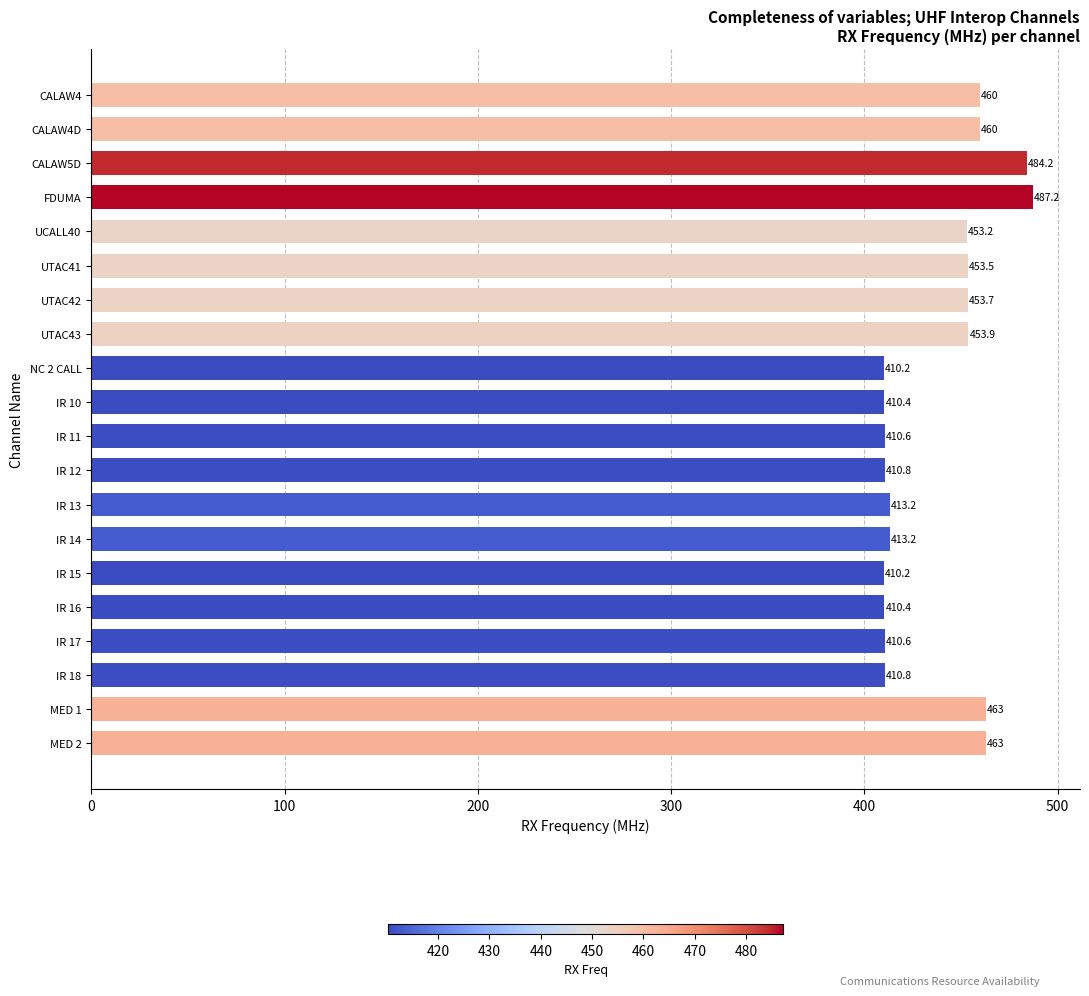

What is the change in value from UTAC42 to IR 18?

-42.9